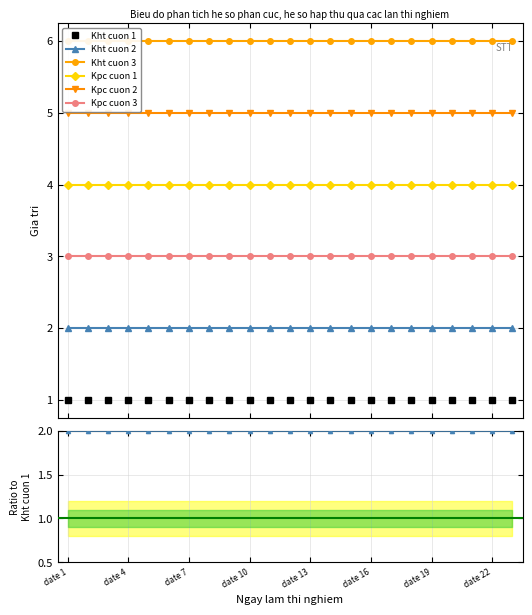

Which series has the largest range (max minus min)?

Kht cuon 1